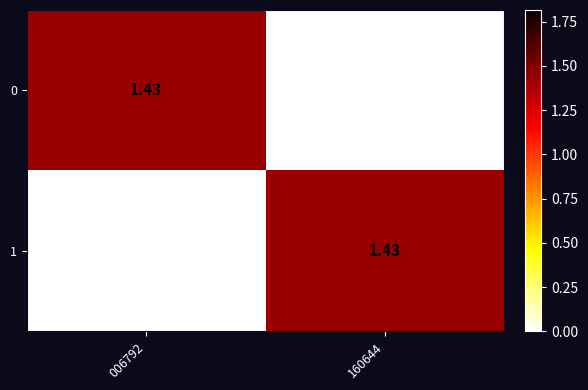

At 160644, list the series in order from largest to smallest.

1, 0